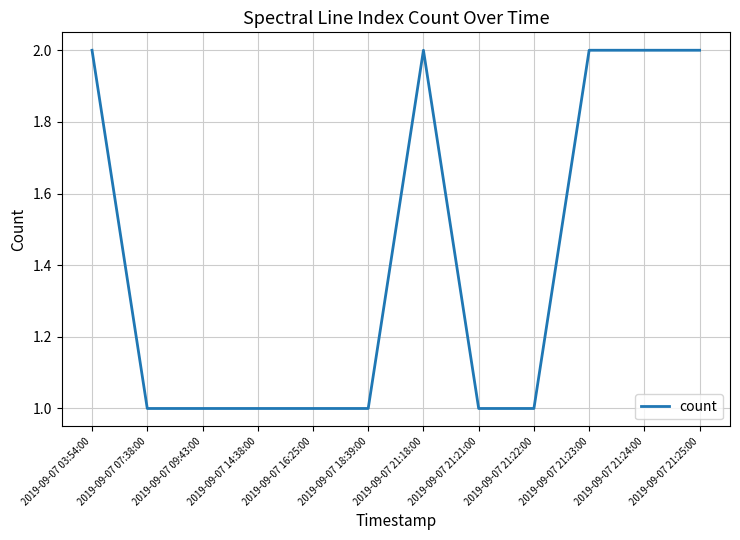

What position from the left is 2019-09-07 21:21:00?

8